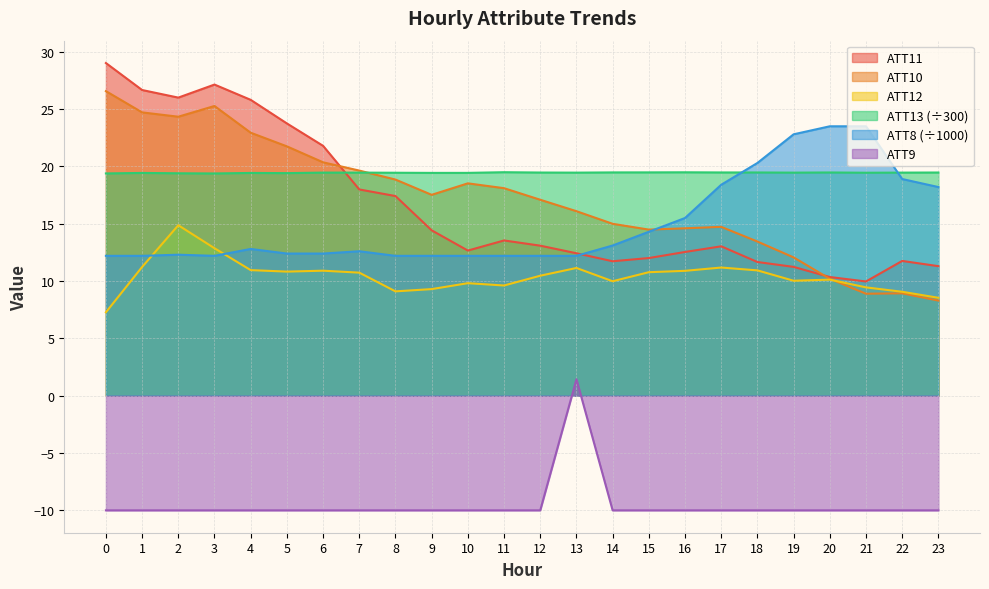

The value of ATT12 at 14 is 10.0. True or false?

True